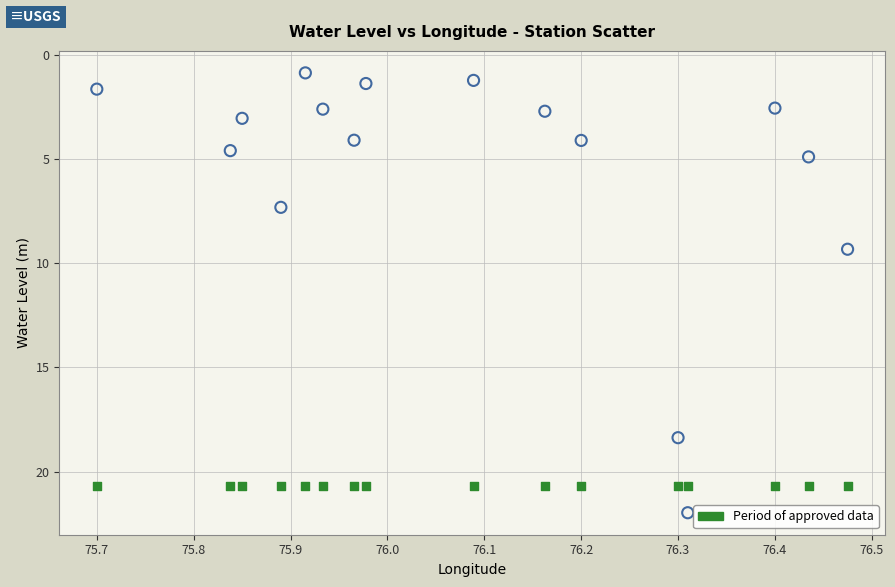

Across all series, what Y value is closest to 11?

9.3